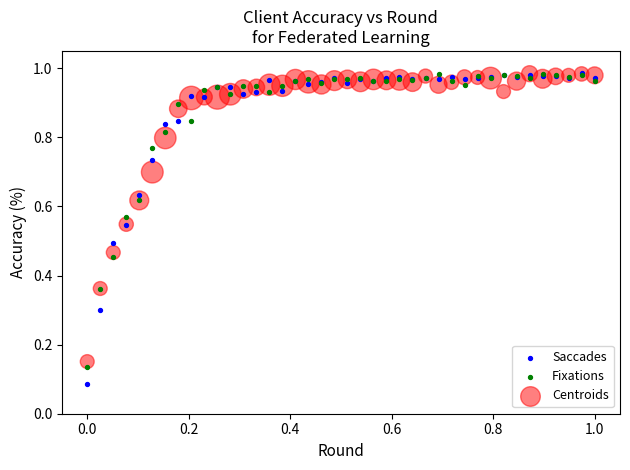

Which series has the widest spread of Y values?

Saccades